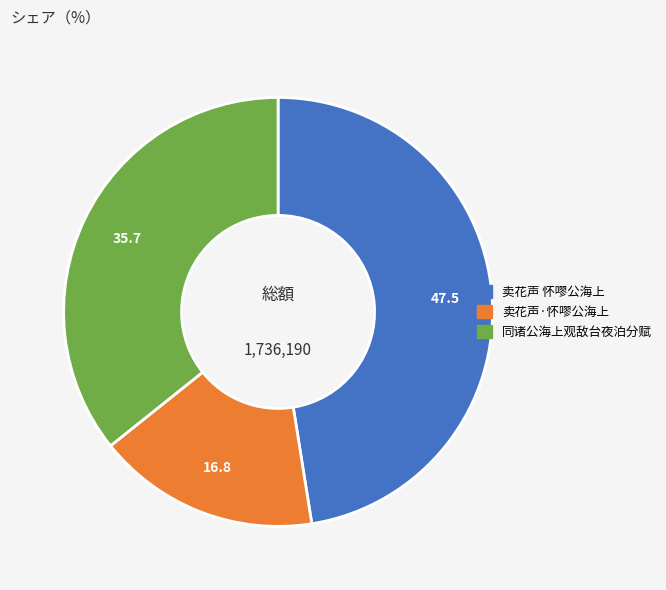

What is the ratio of the value at 卖花声 怀嘐公海上 to the value at 卖花声·怀嘐公海上?

2.8